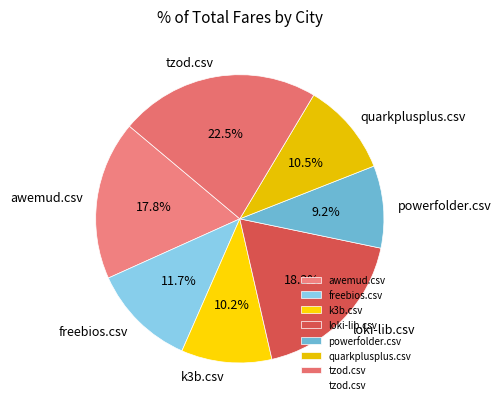

To the nearest percent, what is the average slice percentage?

14%